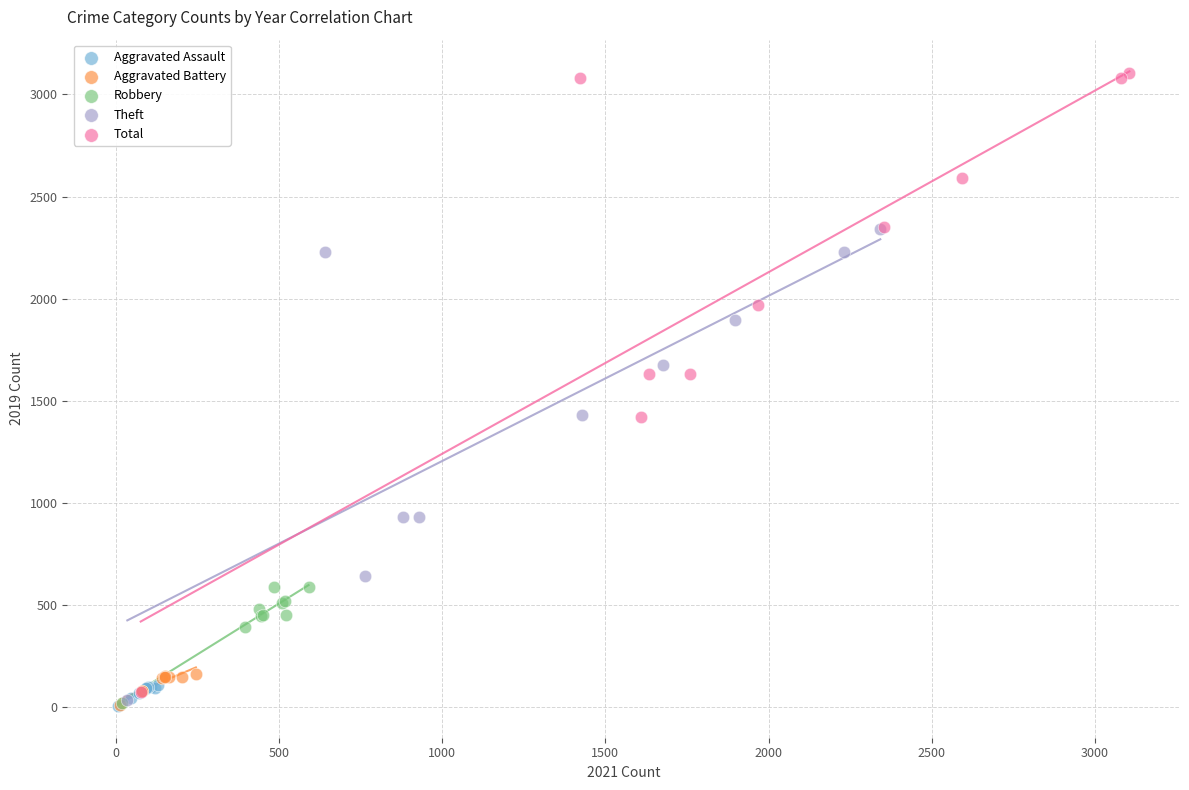

Which series has the widest spread of Y values?

Total